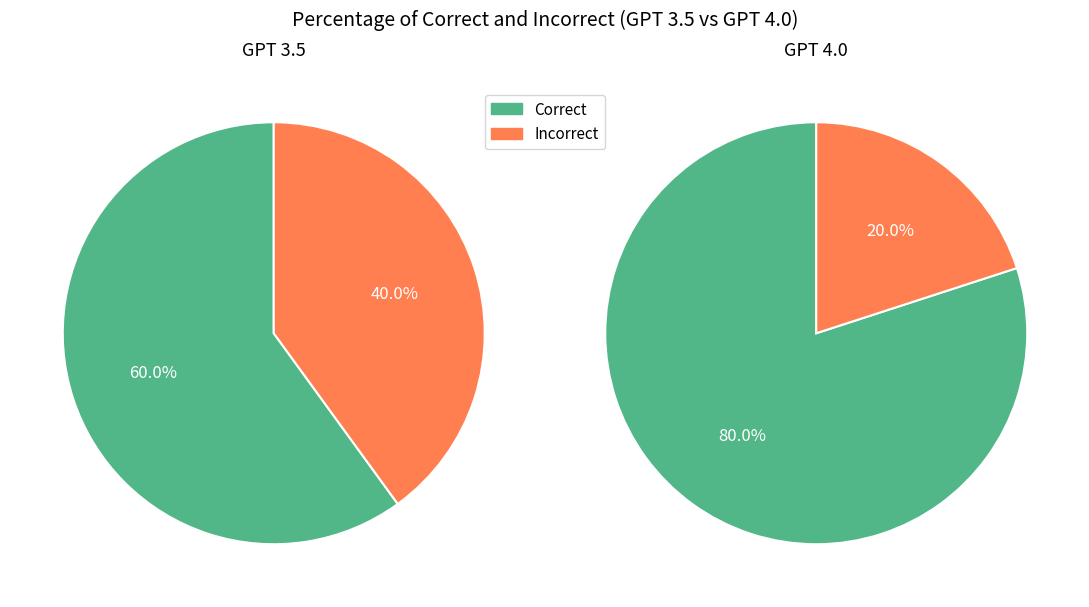

Count the number of slices in the pie.

2